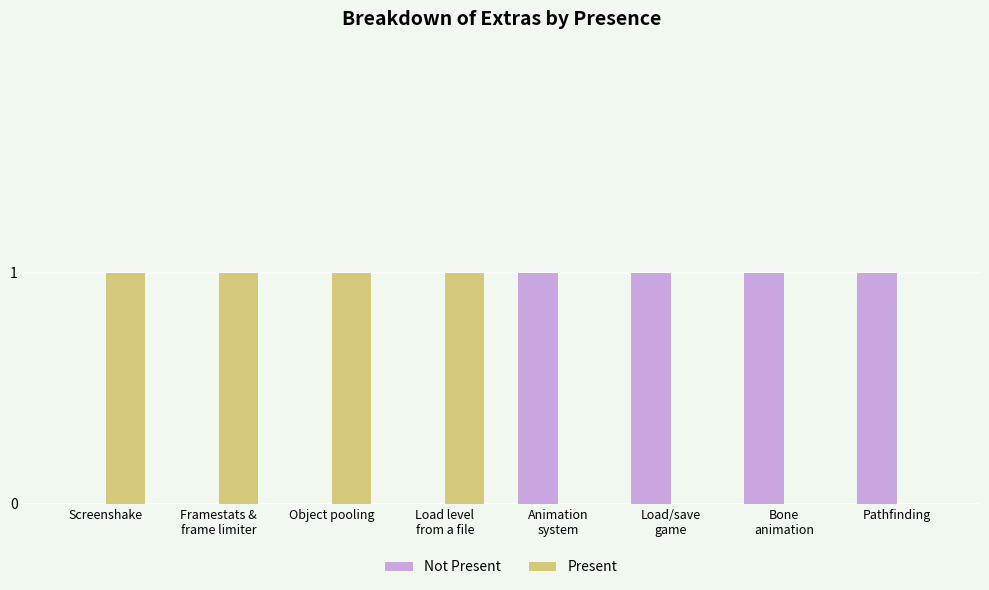

The Not Present series shows 1 at Screenshake. True or false?

False